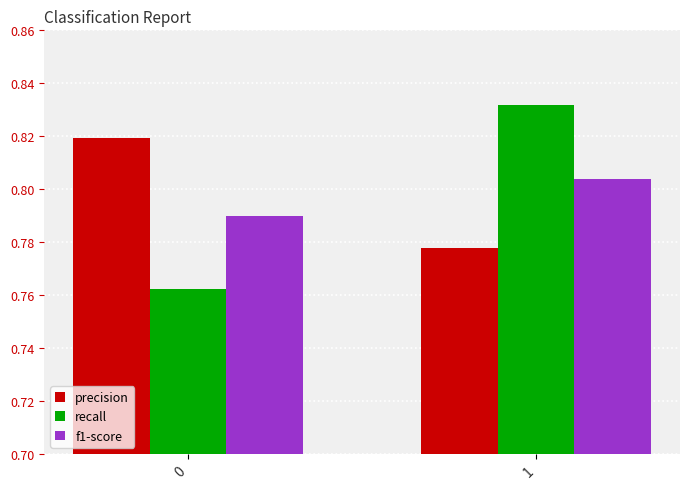

Is the value of precision at 0 greater than the value of recall at 0?

Yes